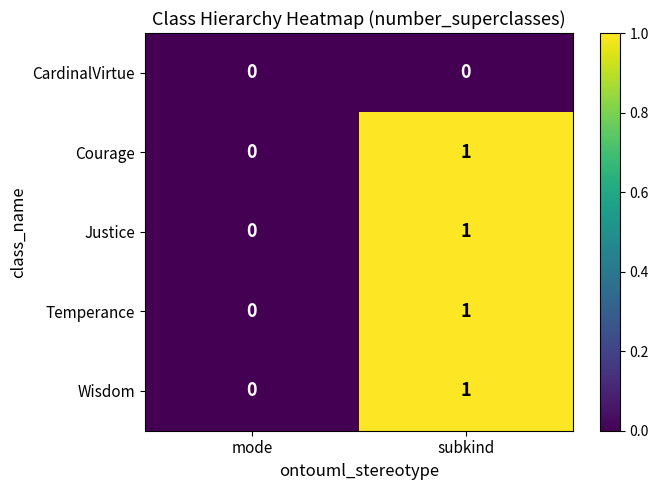

Is the value of Courage at subkind greater than the value of Temperance at mode?

Yes